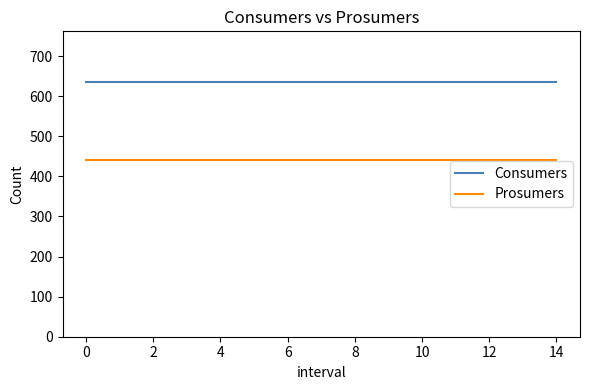

Which series has the largest total across all categories?

Consumers